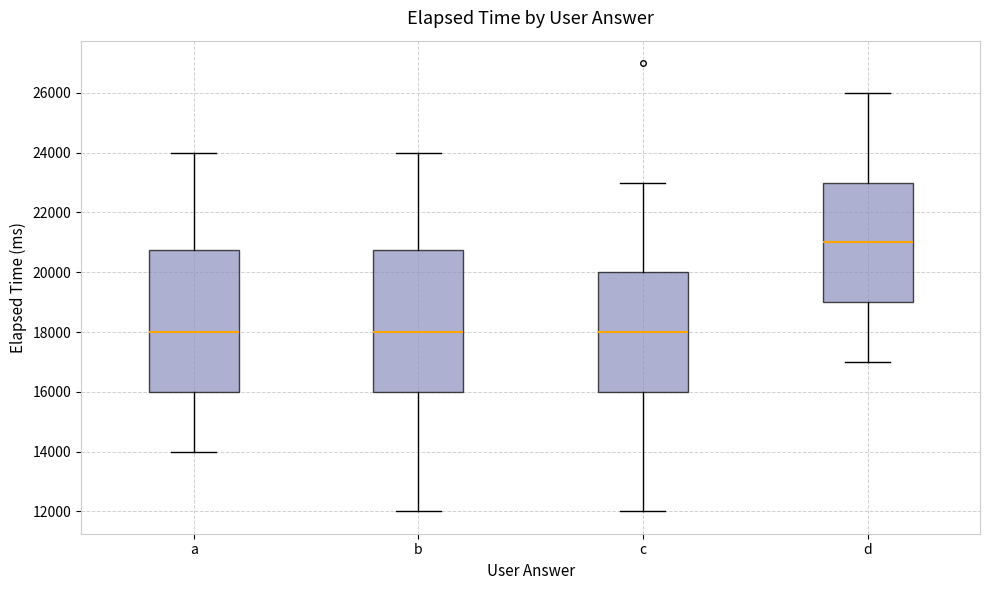

Where does the lower whisker of the box for d end on the y-axis? The values are not printed on the chart, so give them approximately, as read against the axis.

17000